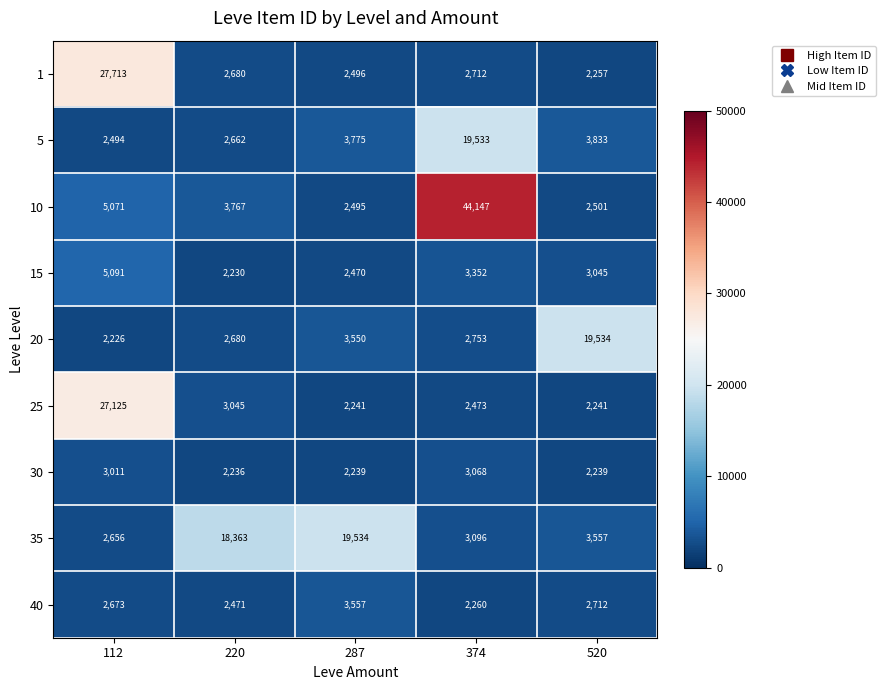

Which category has the lowest value across all series?

112